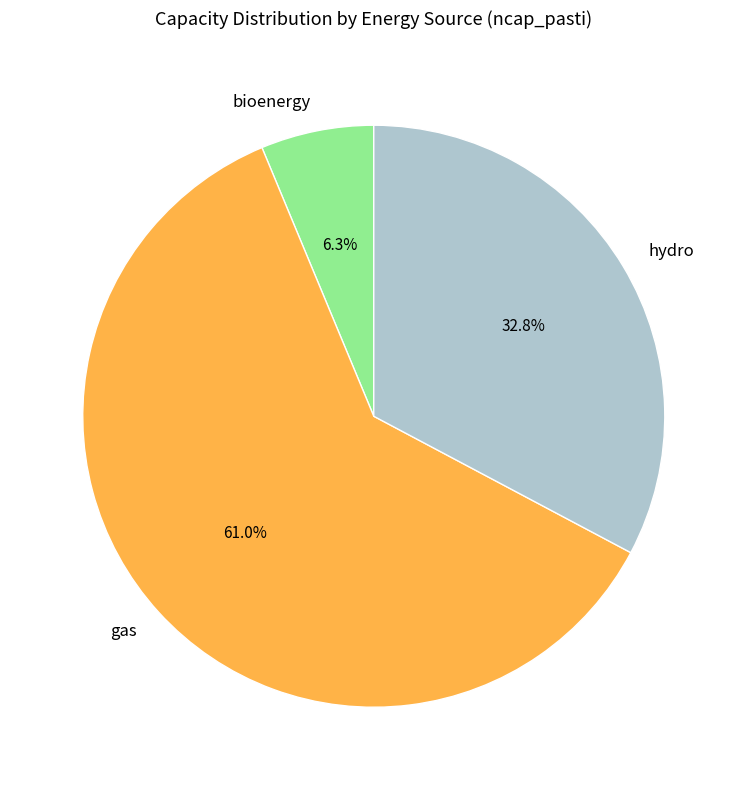

Which slice is the largest?

gas